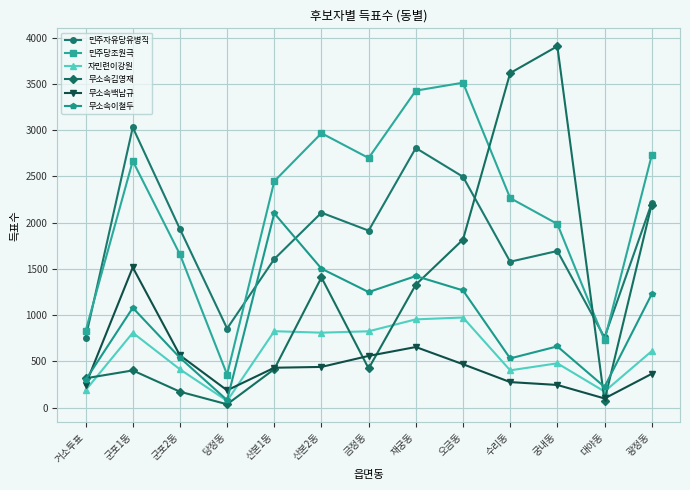

The value of 무소속김영재 at 수리동 is 3616. True or false?

True